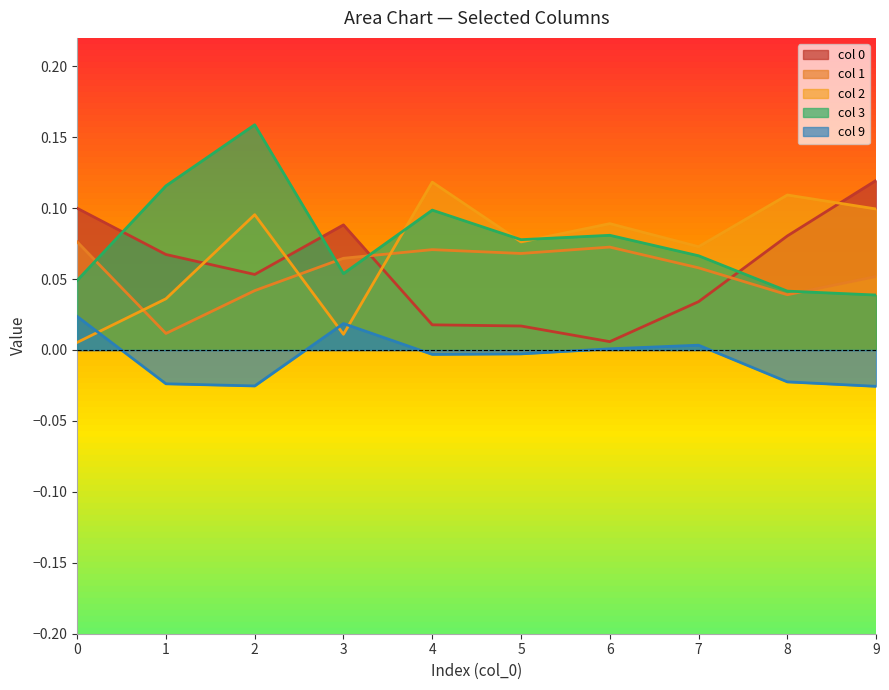

Is the value of 3 at 2 greater than the value of 2 at 7?

Yes